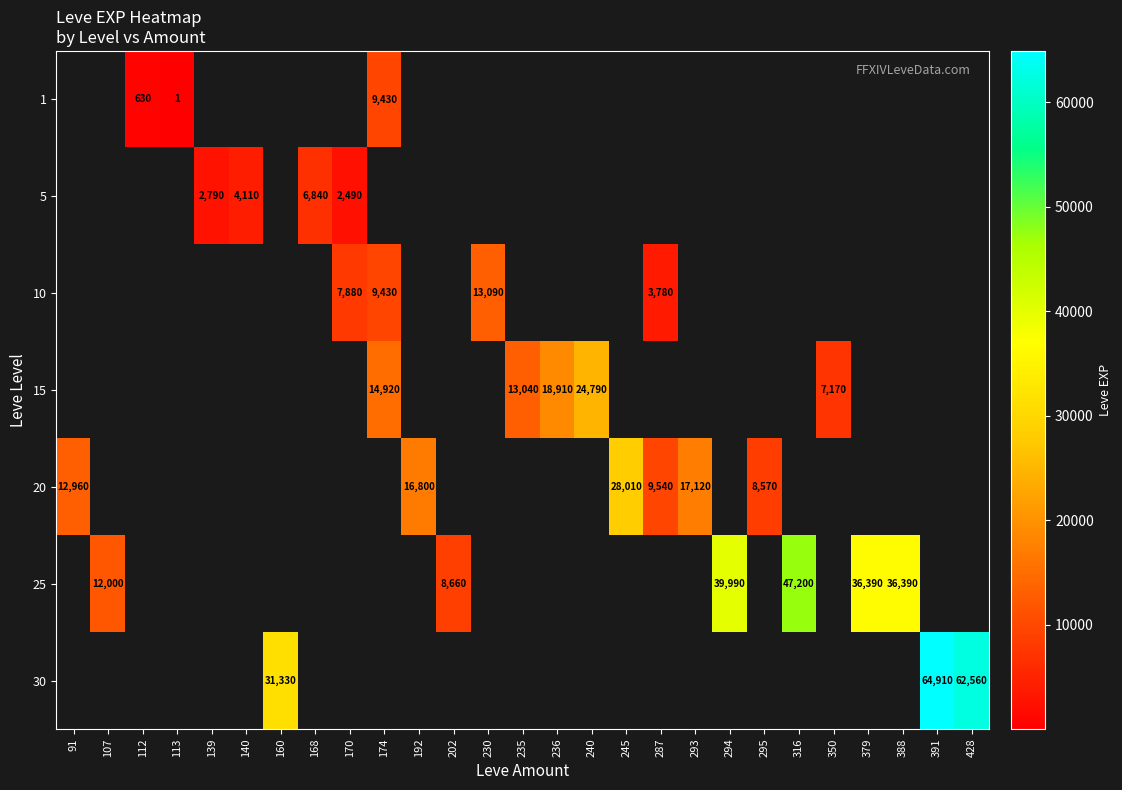

Is it true that 10 equals 2241 at 174?

False